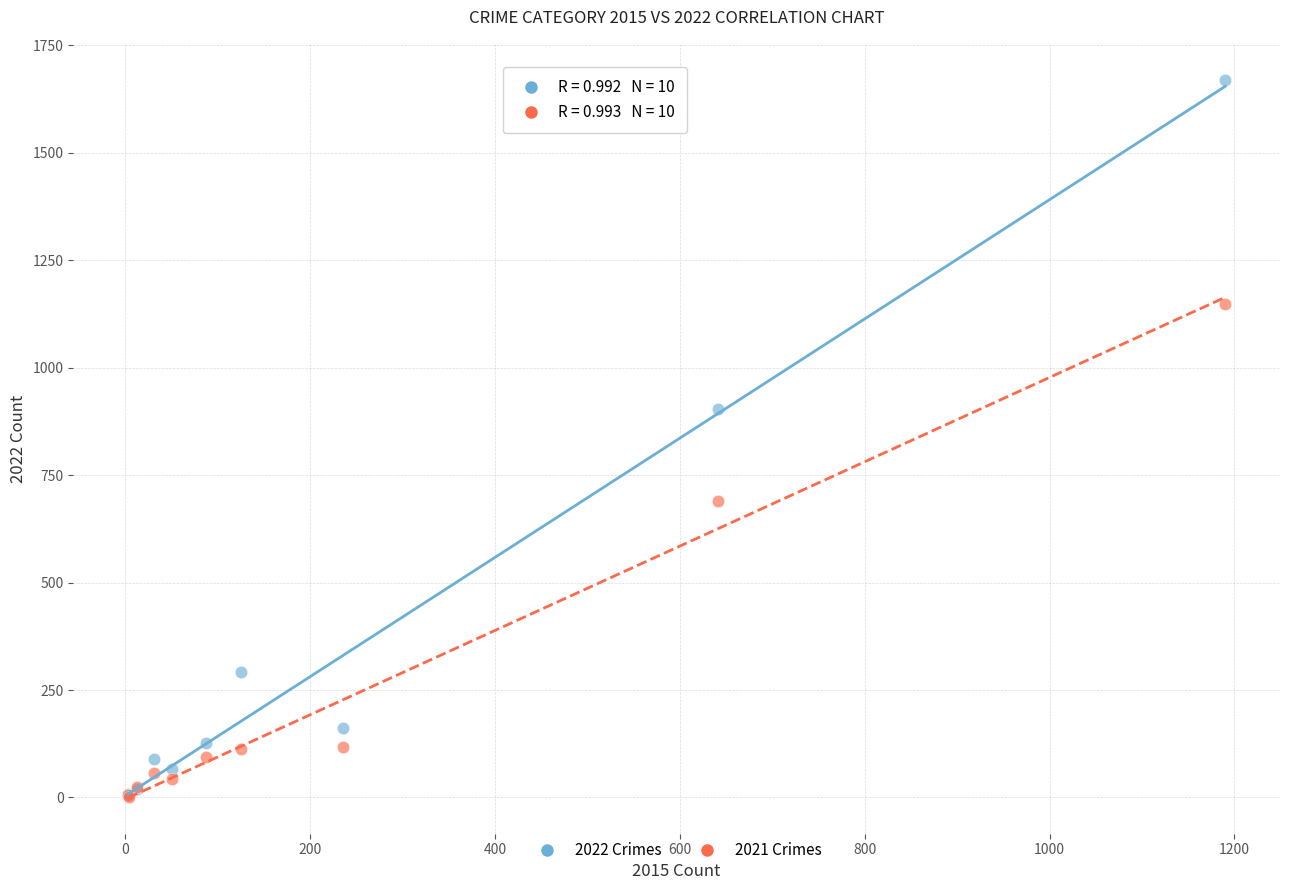

Which series reaches the maximum Y coordinate?

2022 Crimes